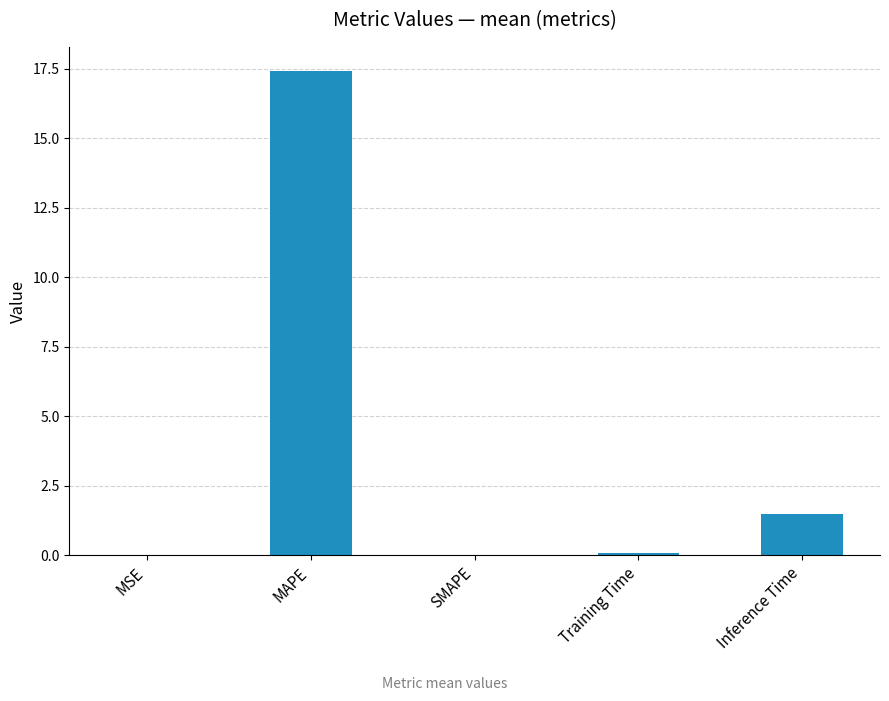

Does the chart contain stacked bars?

No